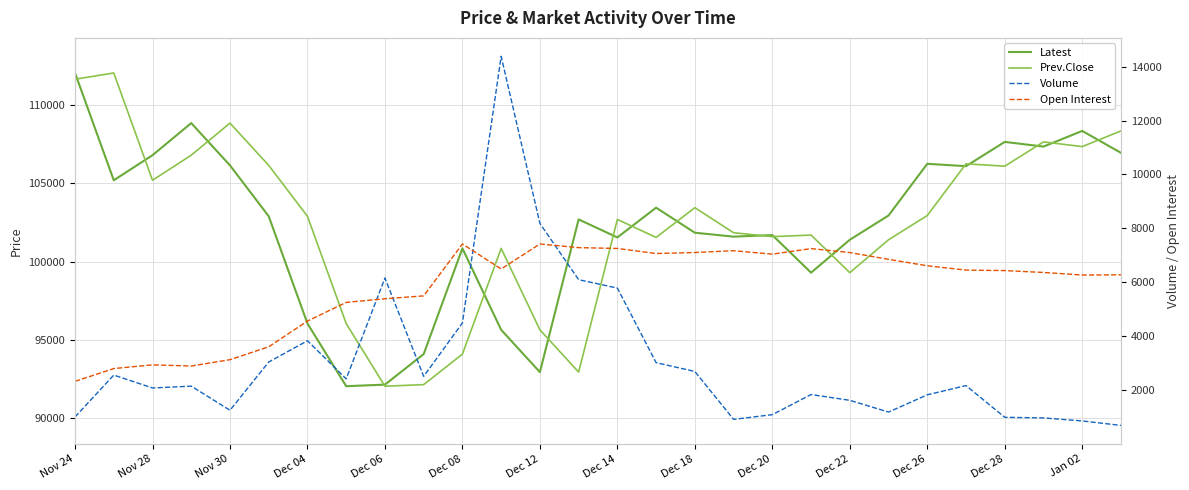

Does the chart display data point markers on the line(s)?

No